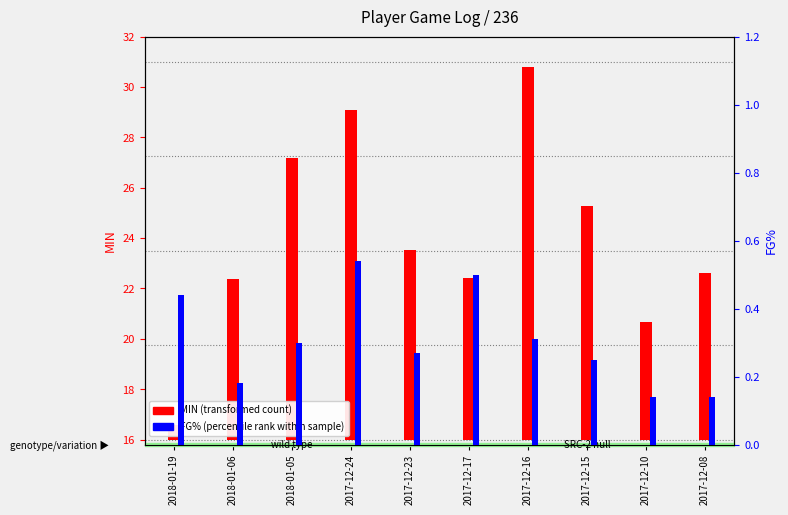

At which label does FG% (percentile rank within sample) reach its peak?

2017-12-24